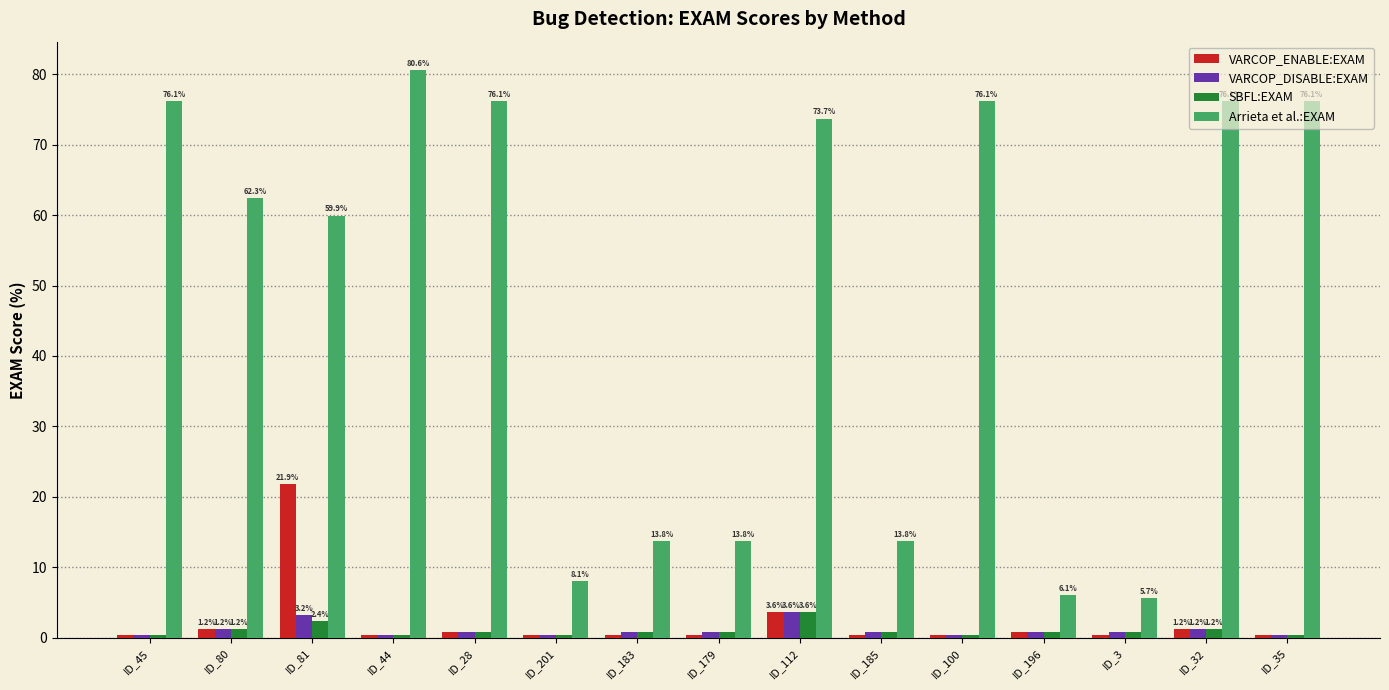

What is the lowest value of the VARCOP_ENABLE:EXAM series?

0.4